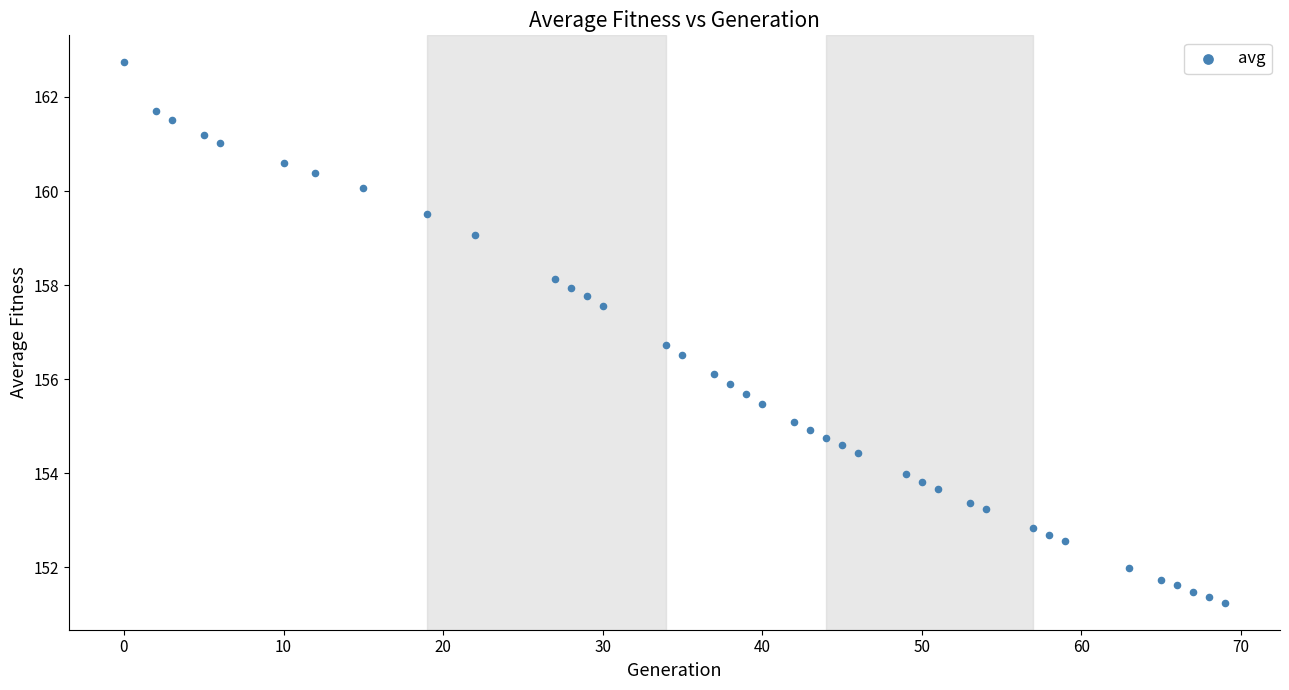

What is the range of Y values (max minus min)?

11.5